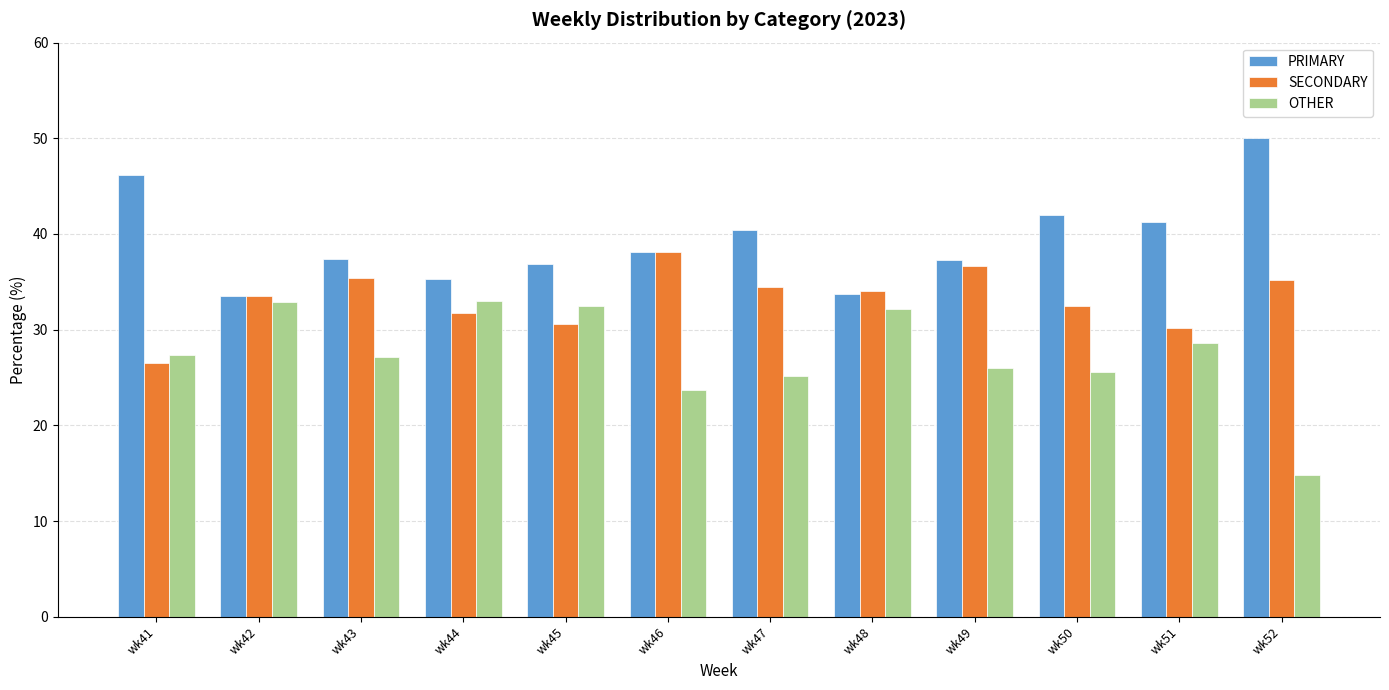

What is the difference between the second highest and second lowest values in the PRIMARY series?

12.4